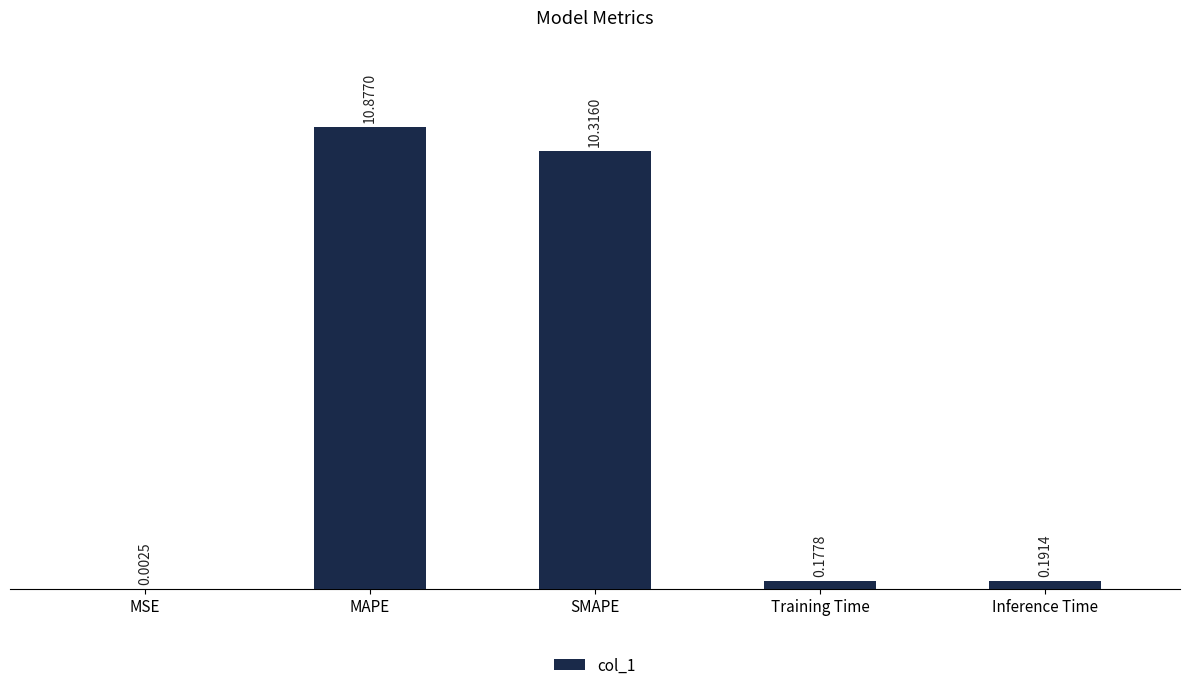

Where is the data nearest to the value 5?

Inference Time